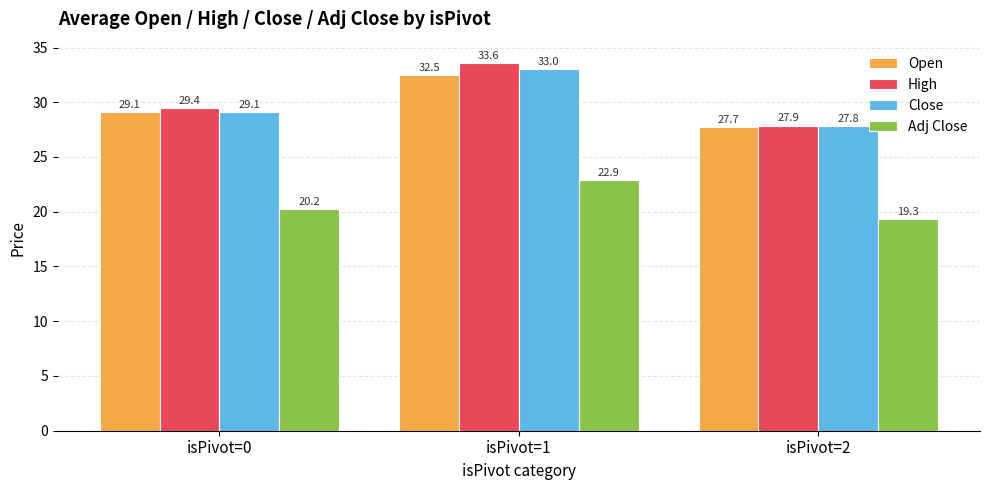

Rank the categories by Open value from lowest to highest.

isPivot=2, isPivot=0, isPivot=1